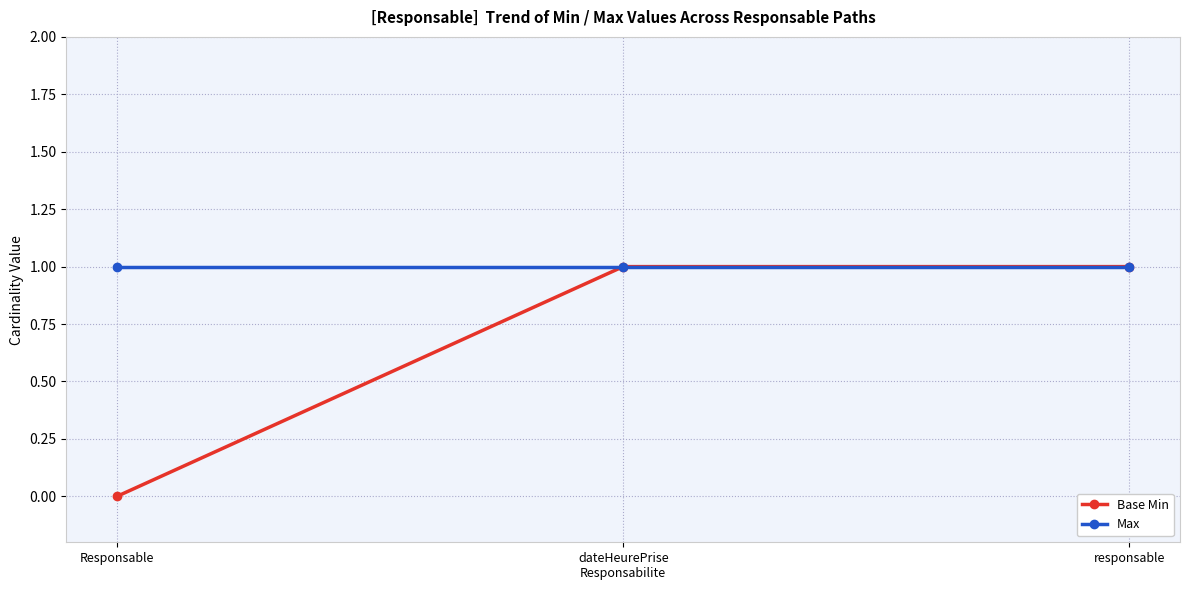

Rank the series by their average value, from highest to lowest.

Max, Base Min